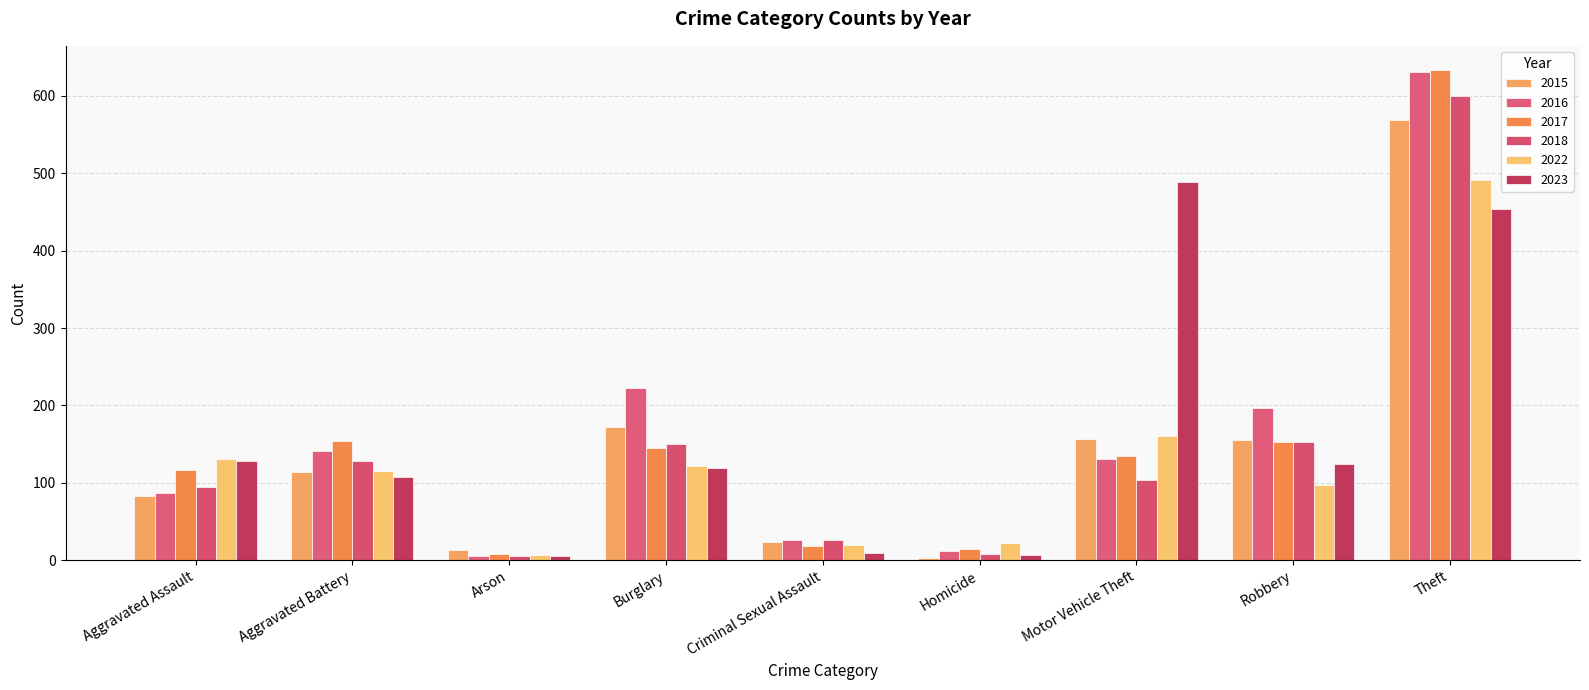

Which series has the widest spread of values?

2016